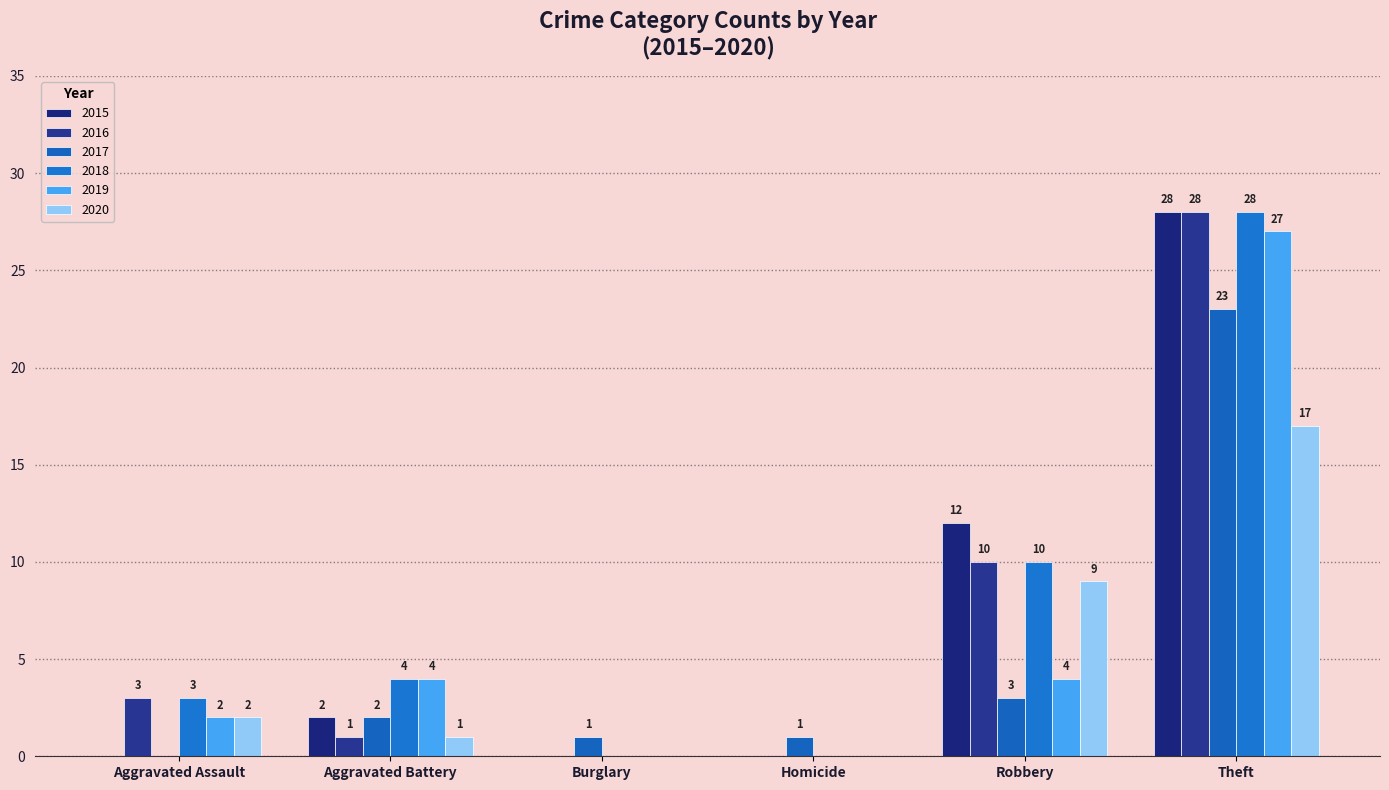

At which category is the sum across all series the highest?

Theft